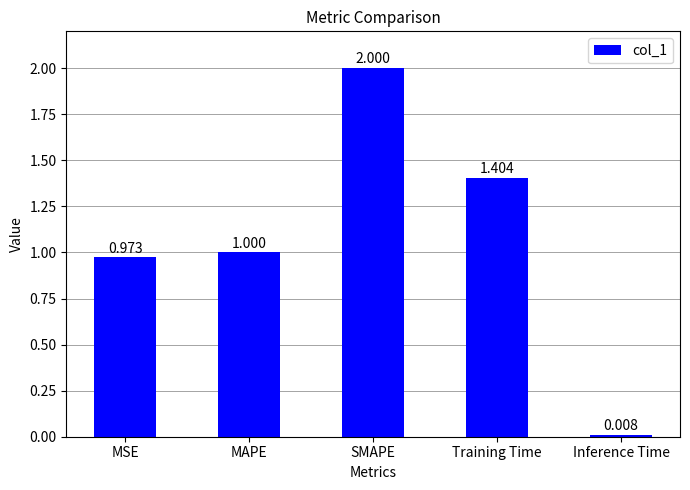

What is the average value?

1.1